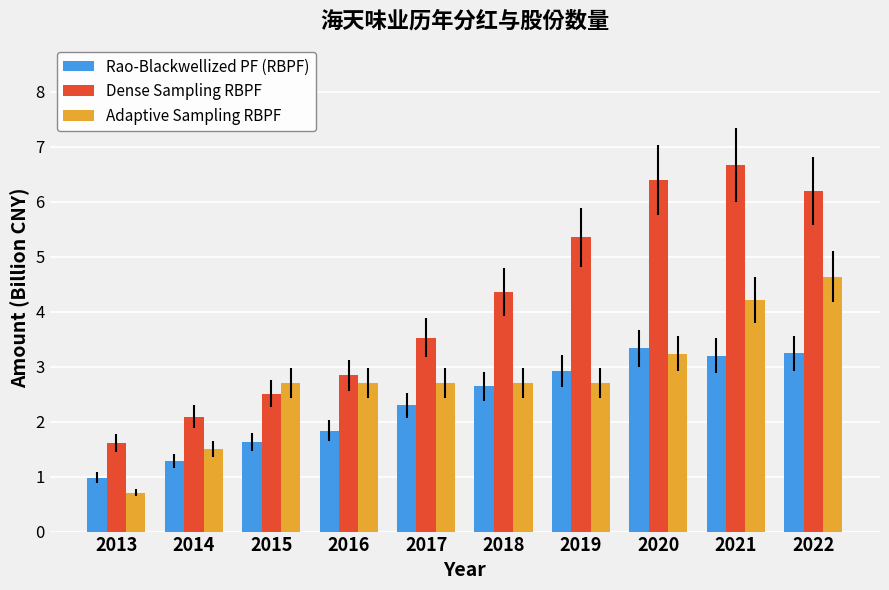

At which label does Dense Sampling RBPF first exceed 4?

2018